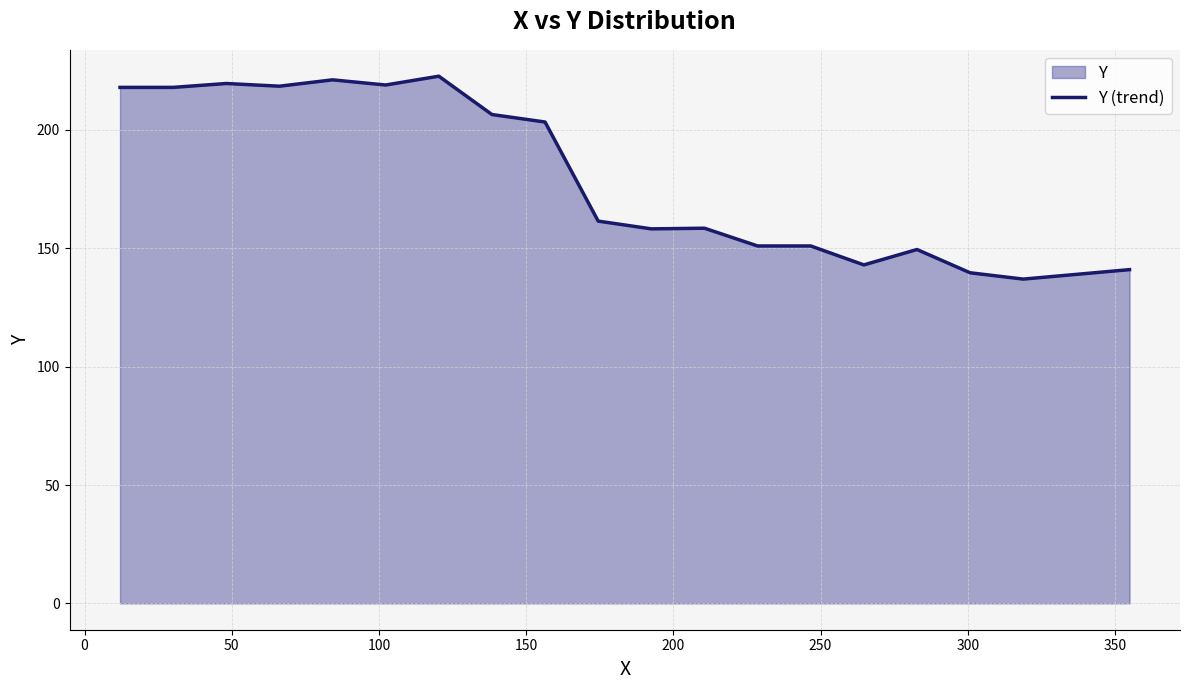

What is the greatest value displayed?

222.7